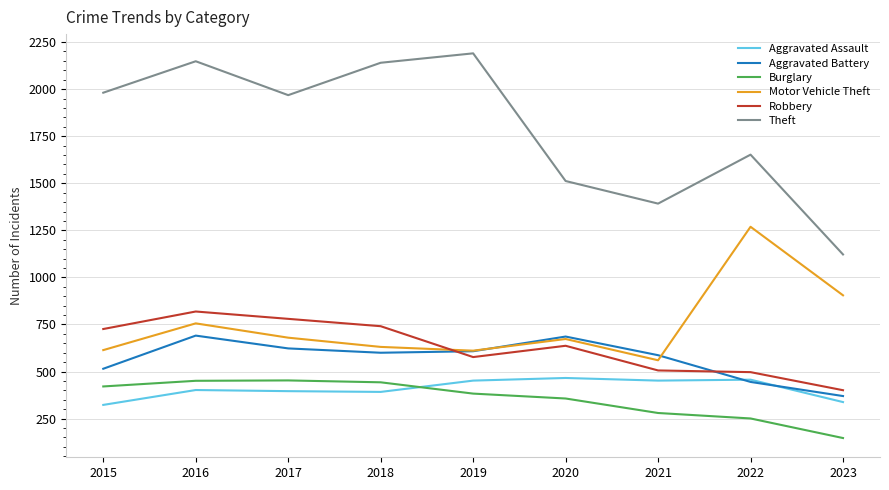

How many lines are shown in the chart?

6